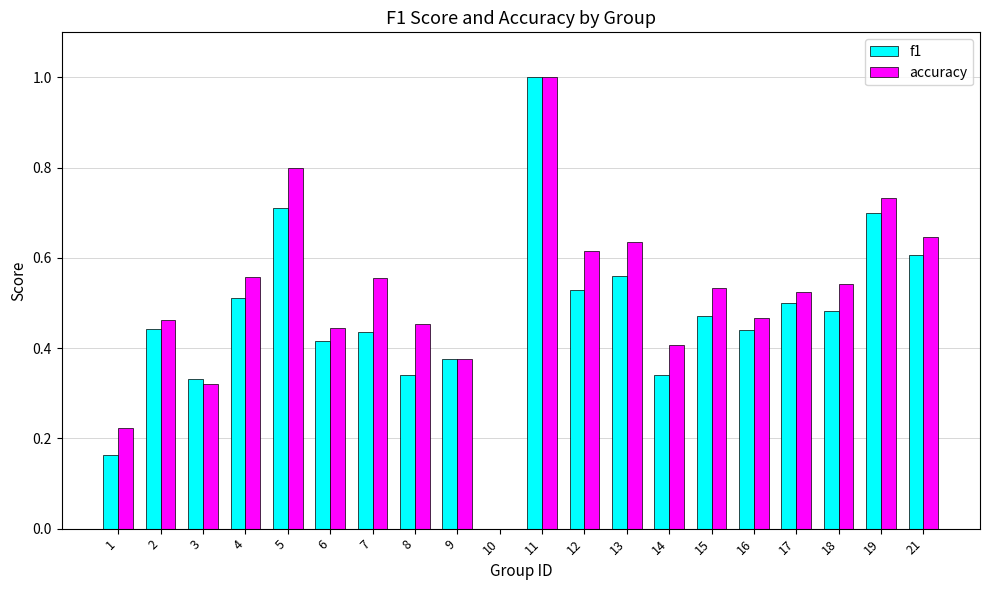

The accuracy series shows 1.0 at 11. True or false?

True